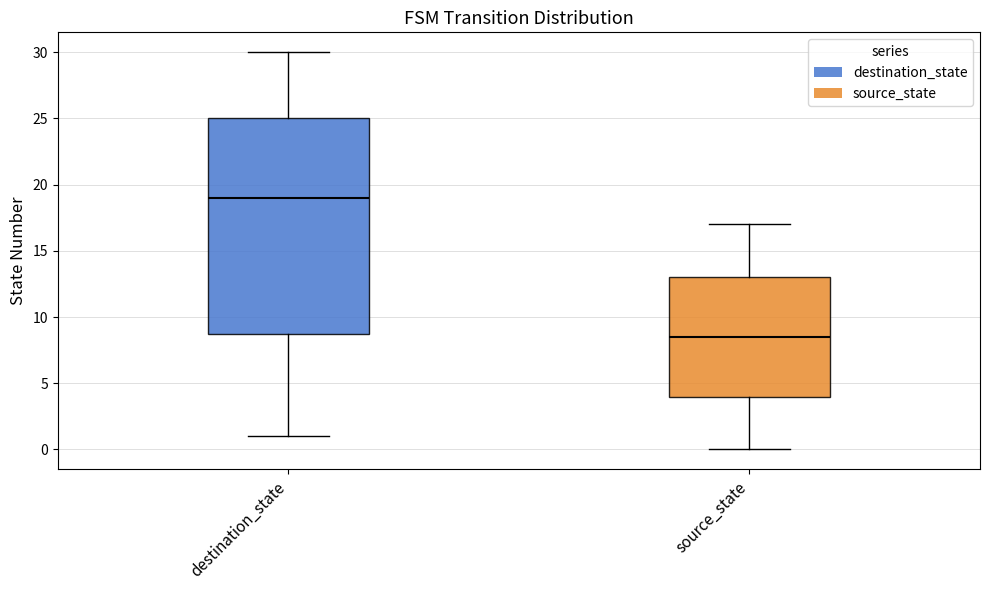

Reading left to right, read every box against the y-axis: the position of its median line, the range the box covers, and the ends of its whiskers. The values are not printed on the chart, so give them approximately, as read against the axis.

destination_state: median 19.0, box 9.0 to 25.0, whiskers 1.0 to 30.0
source_state: median 8.5, box 4.0 to 13.0, whiskers 0.0 to 17.0